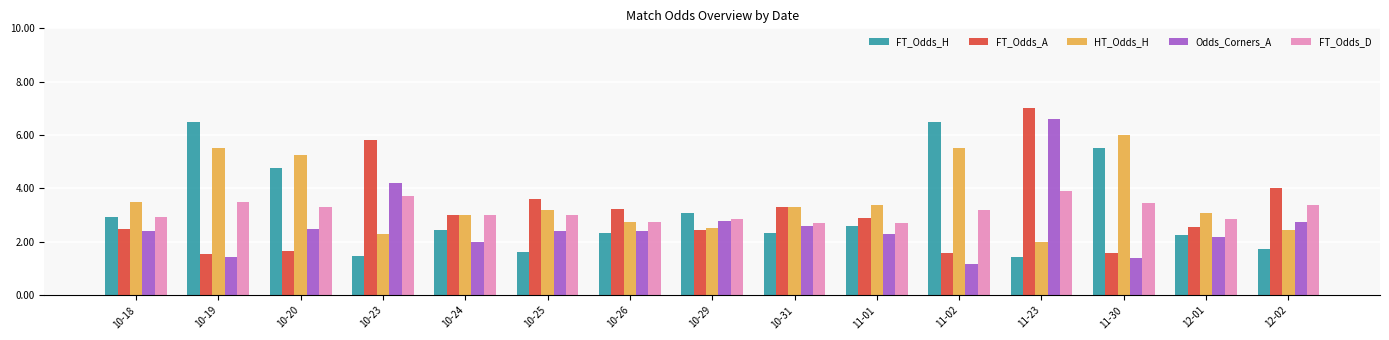

What is the label of the 10th bar from the right?

10-25